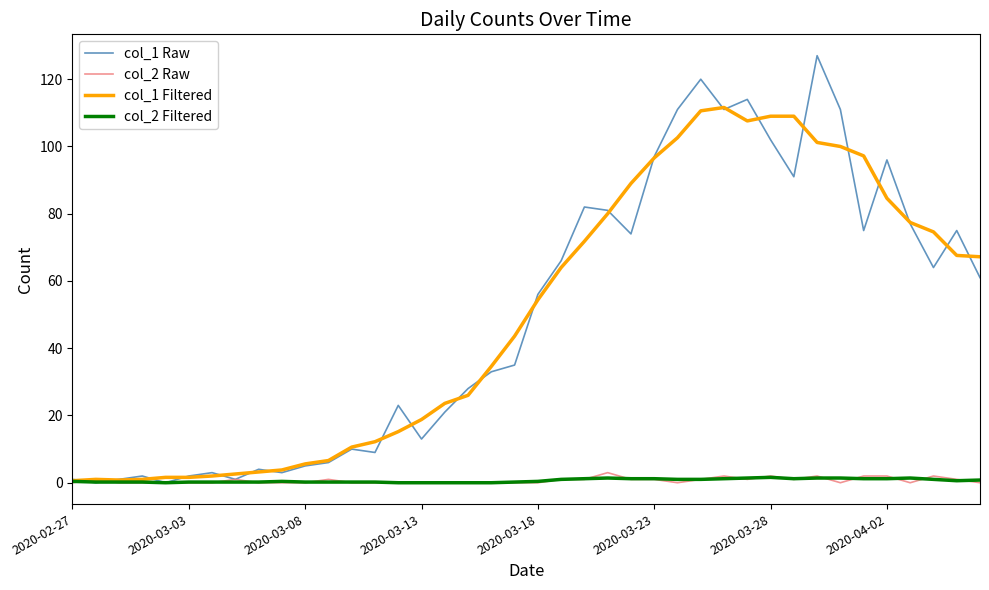

How many distinct data groups are displayed?

4